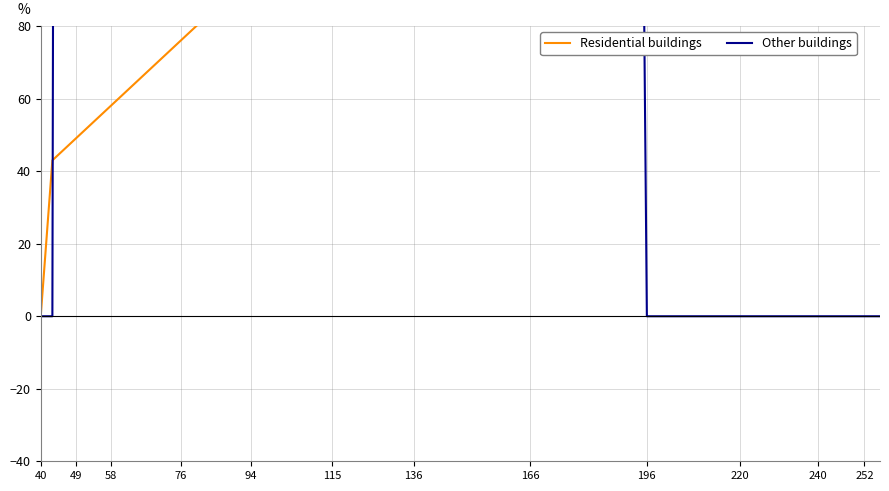

The Other buildings series shows 6243.3 at 49. True or false?

False